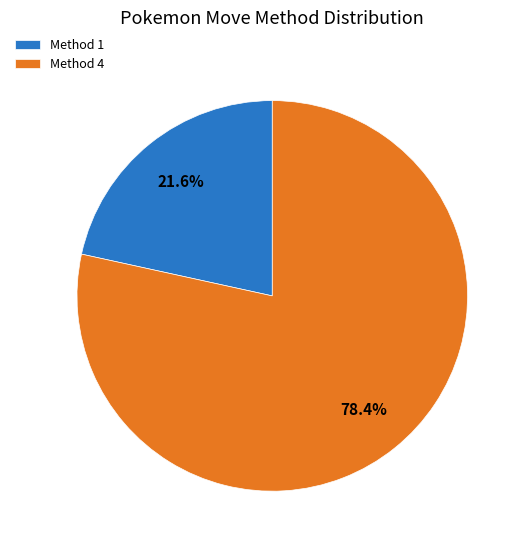

What is the ratio of the value at Method 4 to the value at Method 1?

3.6